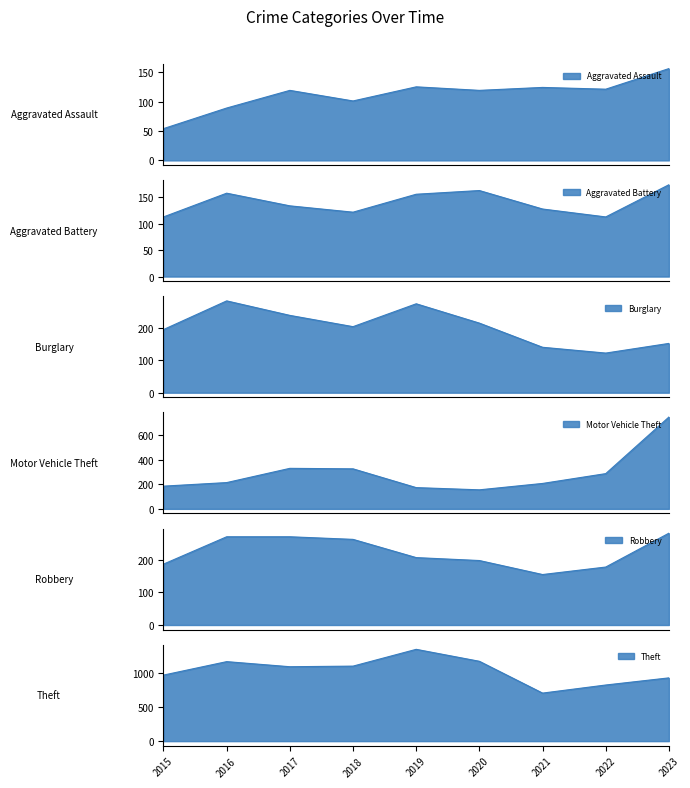

What is the value of the Aggravated Battery point at the 7th from the left?

128